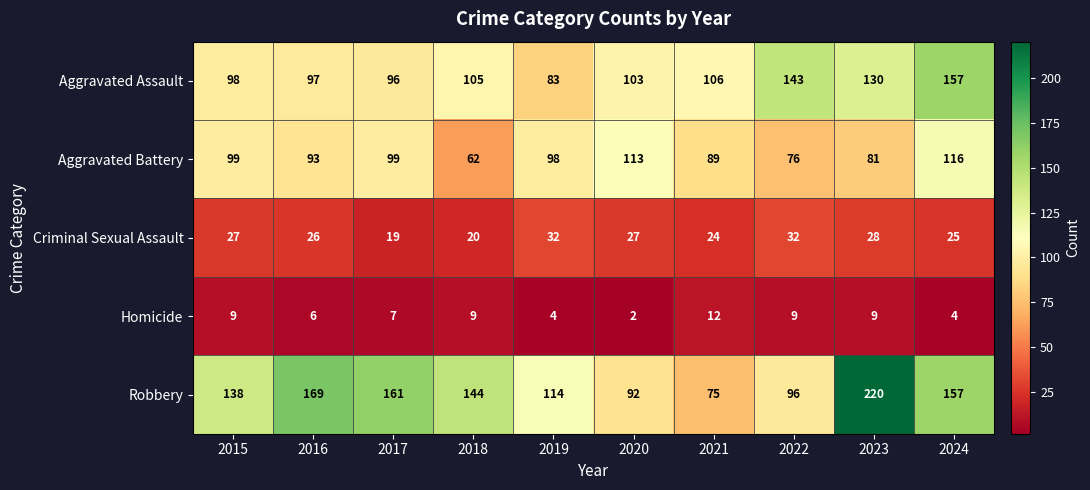

Which series has the largest range (max minus min)?

Robbery